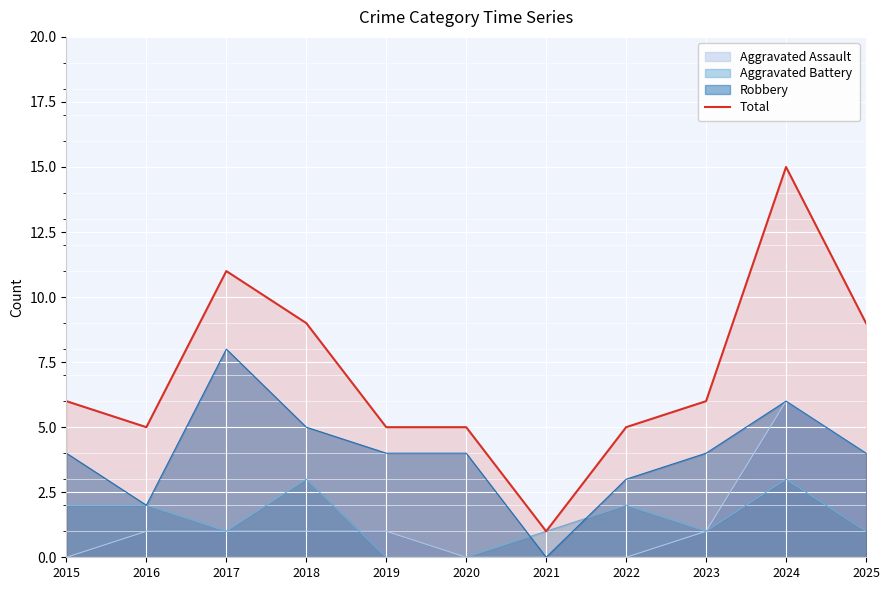

At which label does the data first exceed 6?

2017